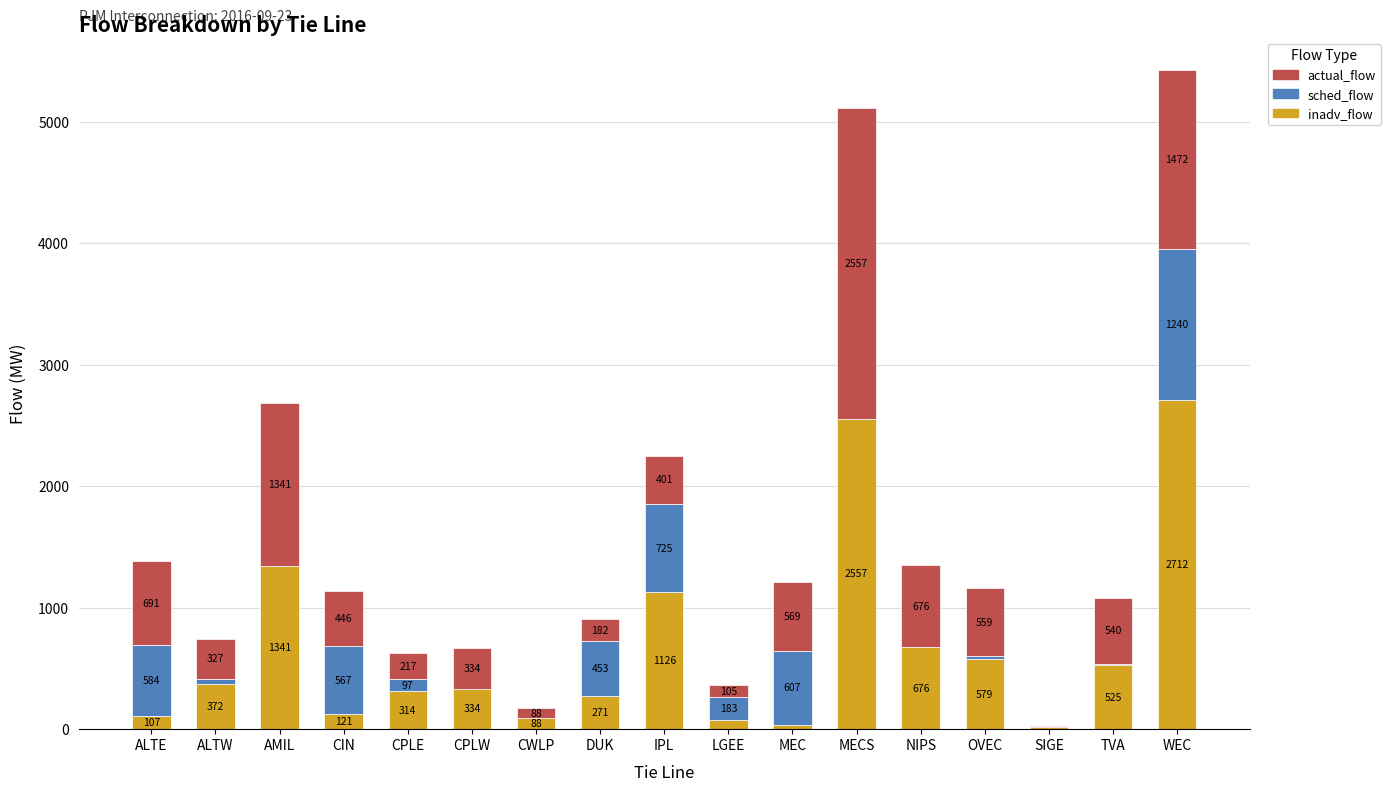

What is the sum of all inadv_flow values?

11254